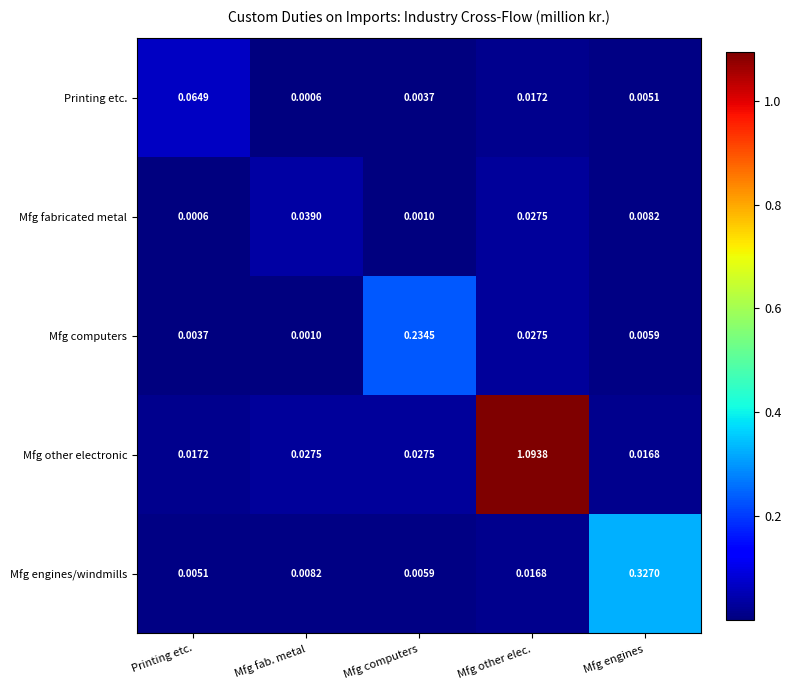

Which series has the widest spread of values?

Mfg other electronic